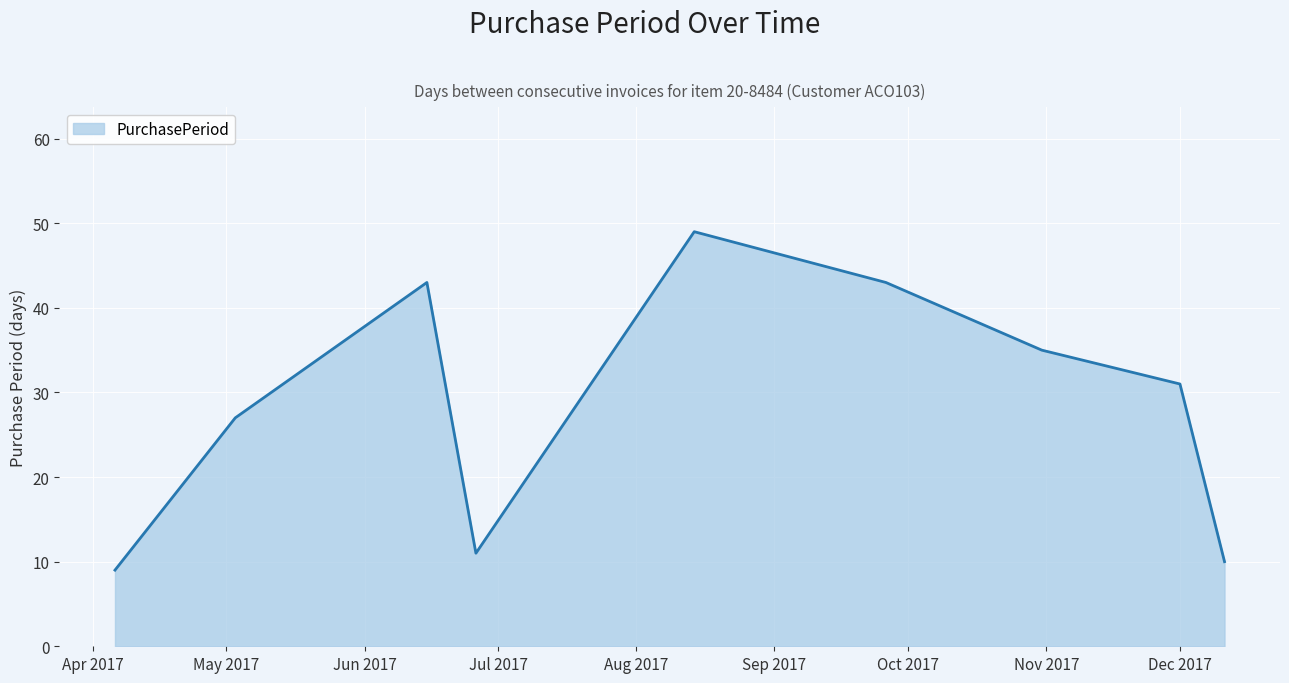

What is the greatest value displayed?

49